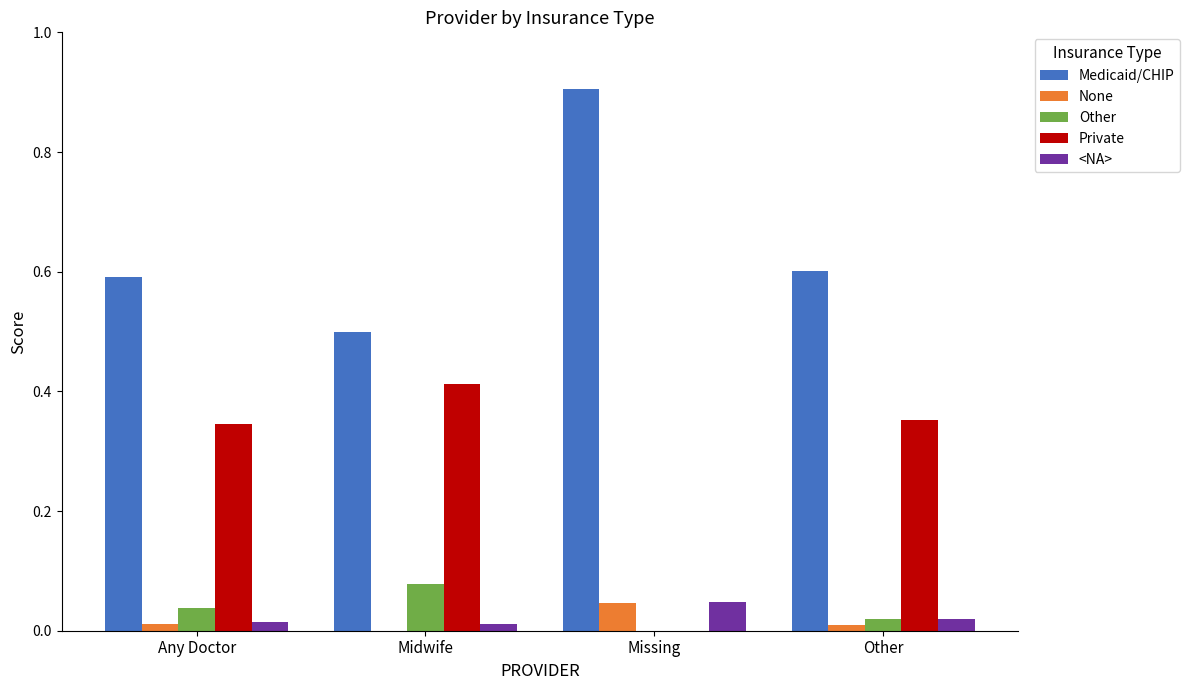

The Medicaid/CHIP series shows 0.9 at Missing. True or false?

True